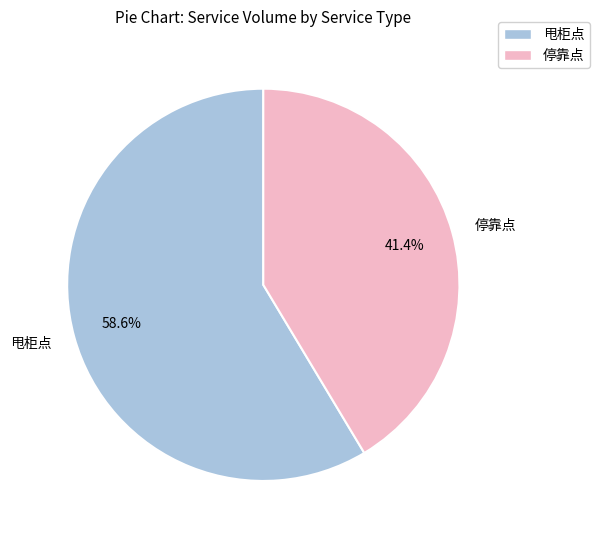

Is there a majority slice in this chart?

Yes